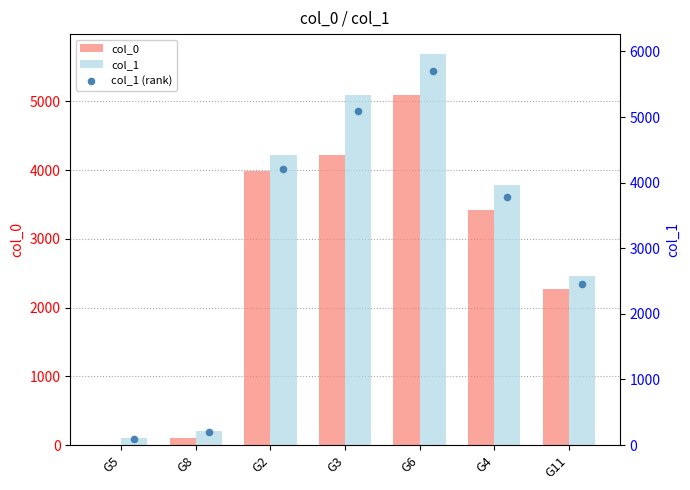

What is the total value across all series at G2?

12411